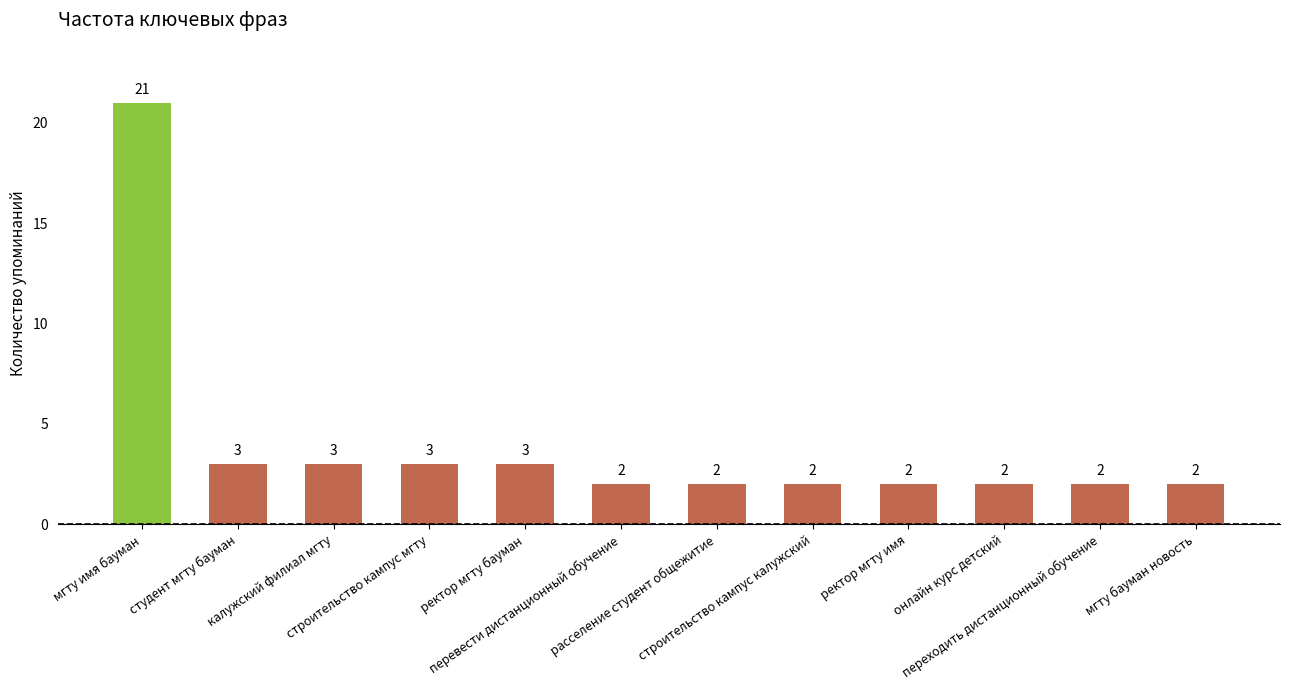

How many bars are there in total?

12